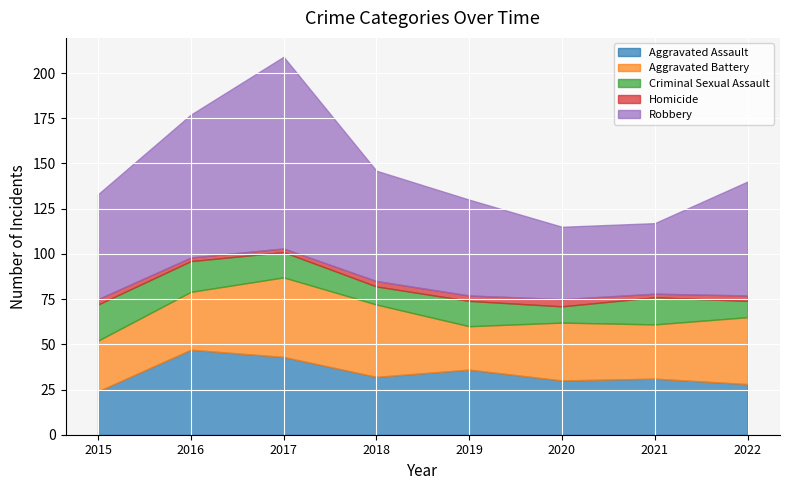

Which series has the largest total across all categories?

Robbery